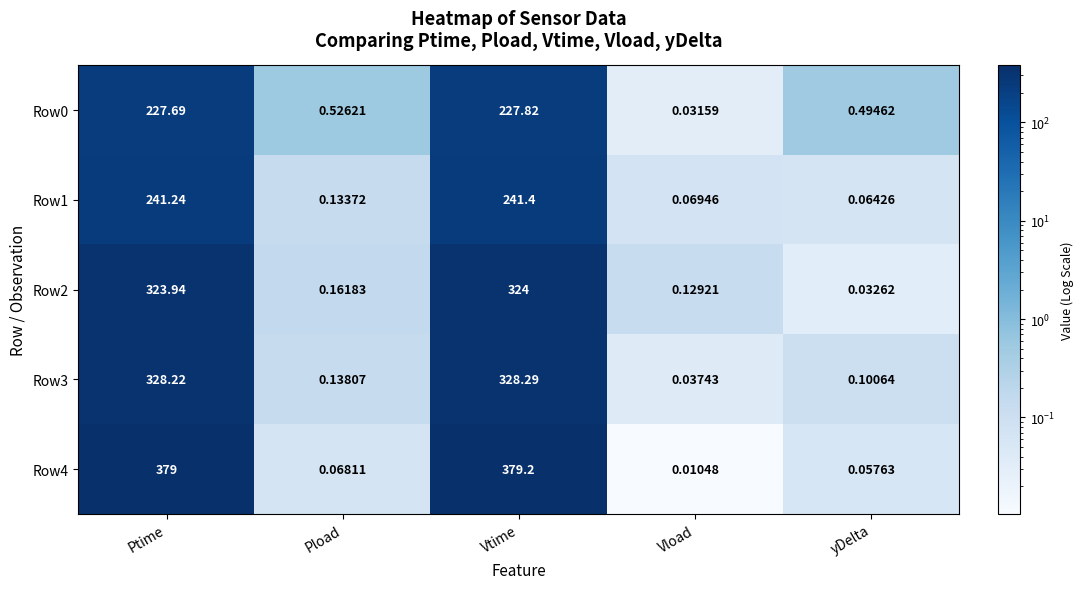

Which label corresponds to the smallest value in the chart?

Vload